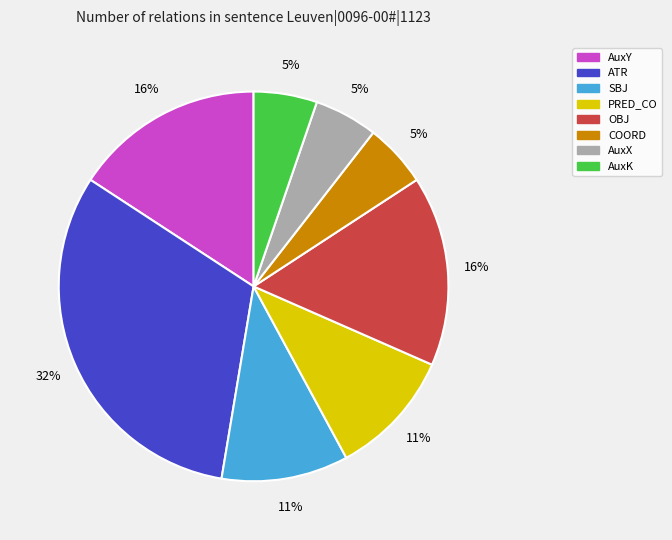

True or false: AuxY accounts for 2% of the total.

False